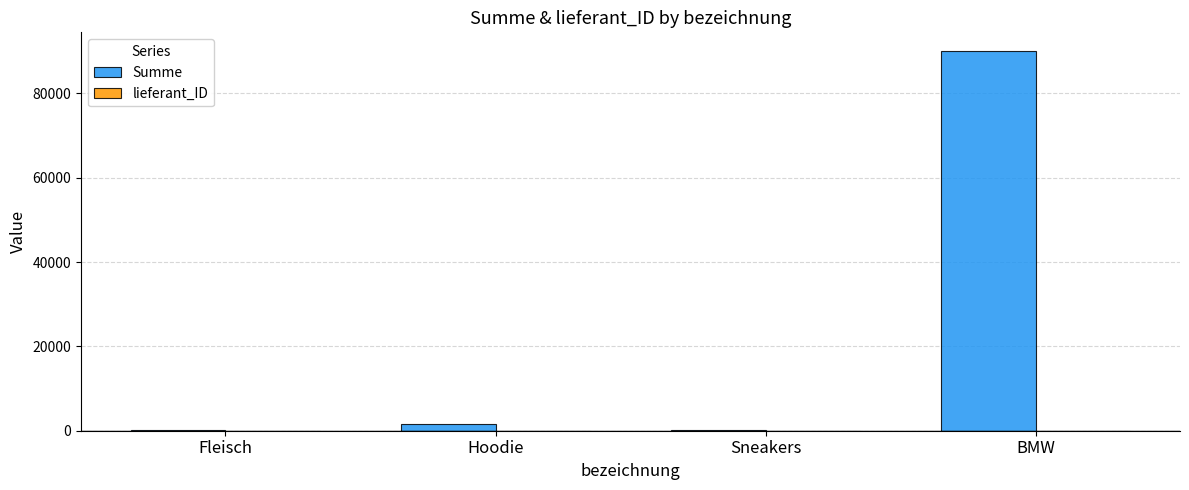

What is the sum of all Summe values?

91635